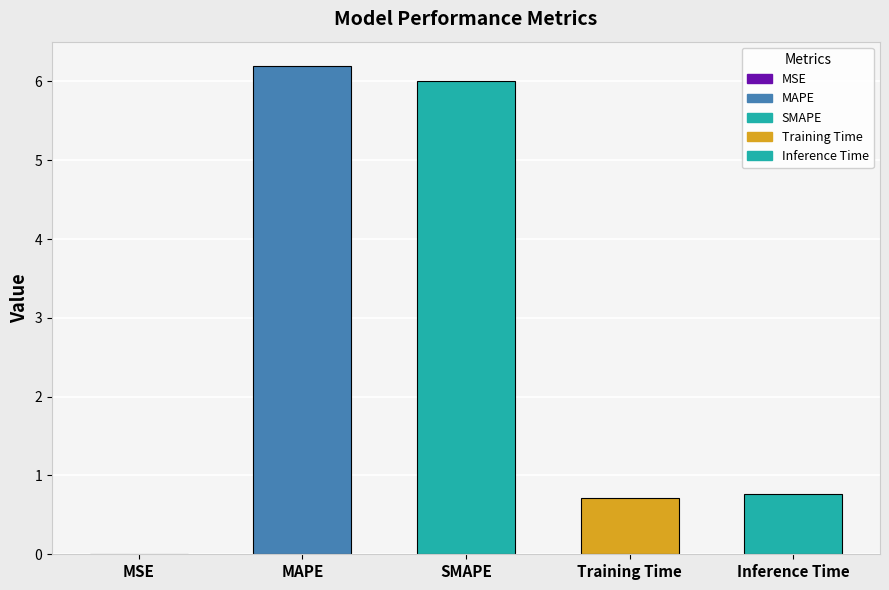

What is the sum of the values at Inference Time and Training Time?

1.5